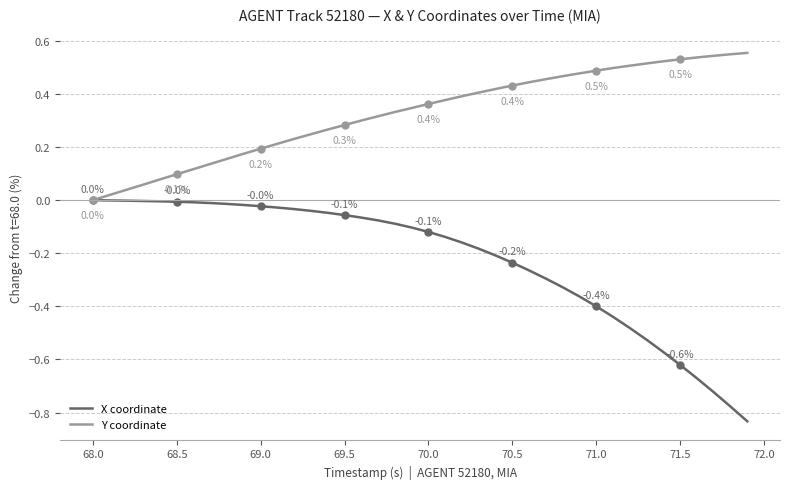

Is this an area chart (filled region under the line)?

No